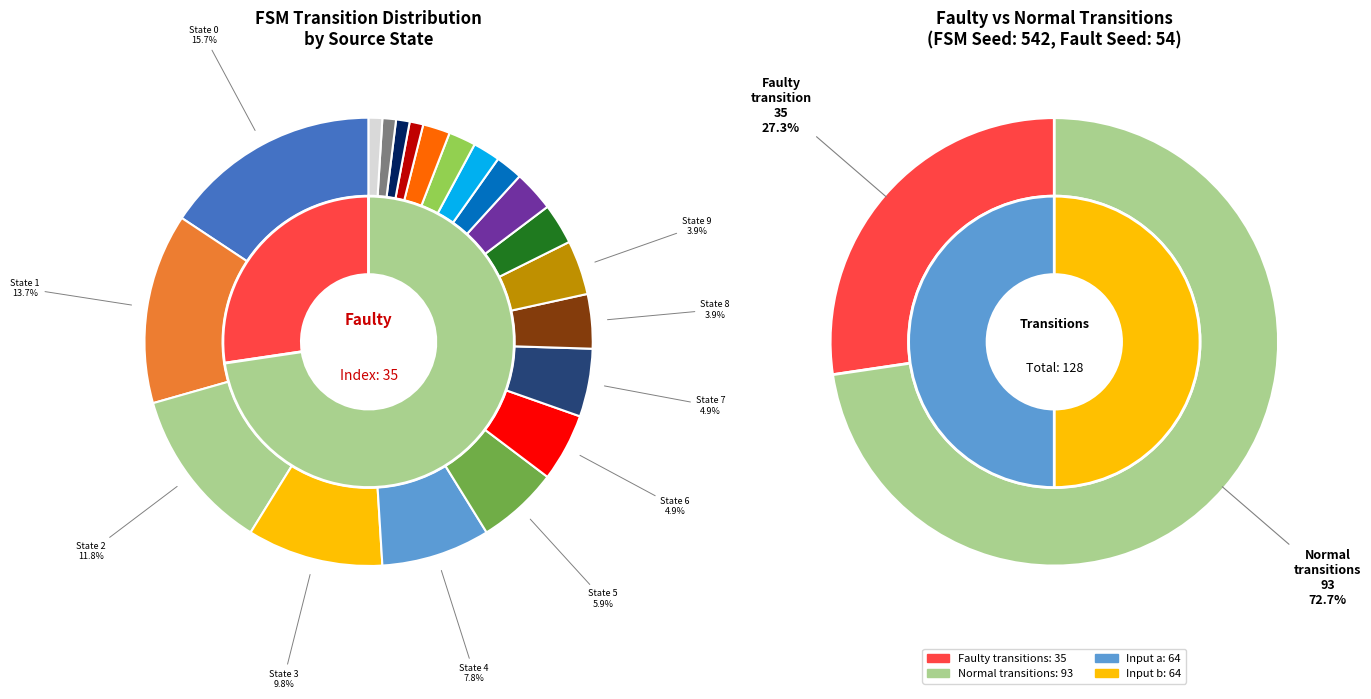

Which slice is the smallest?

State 16